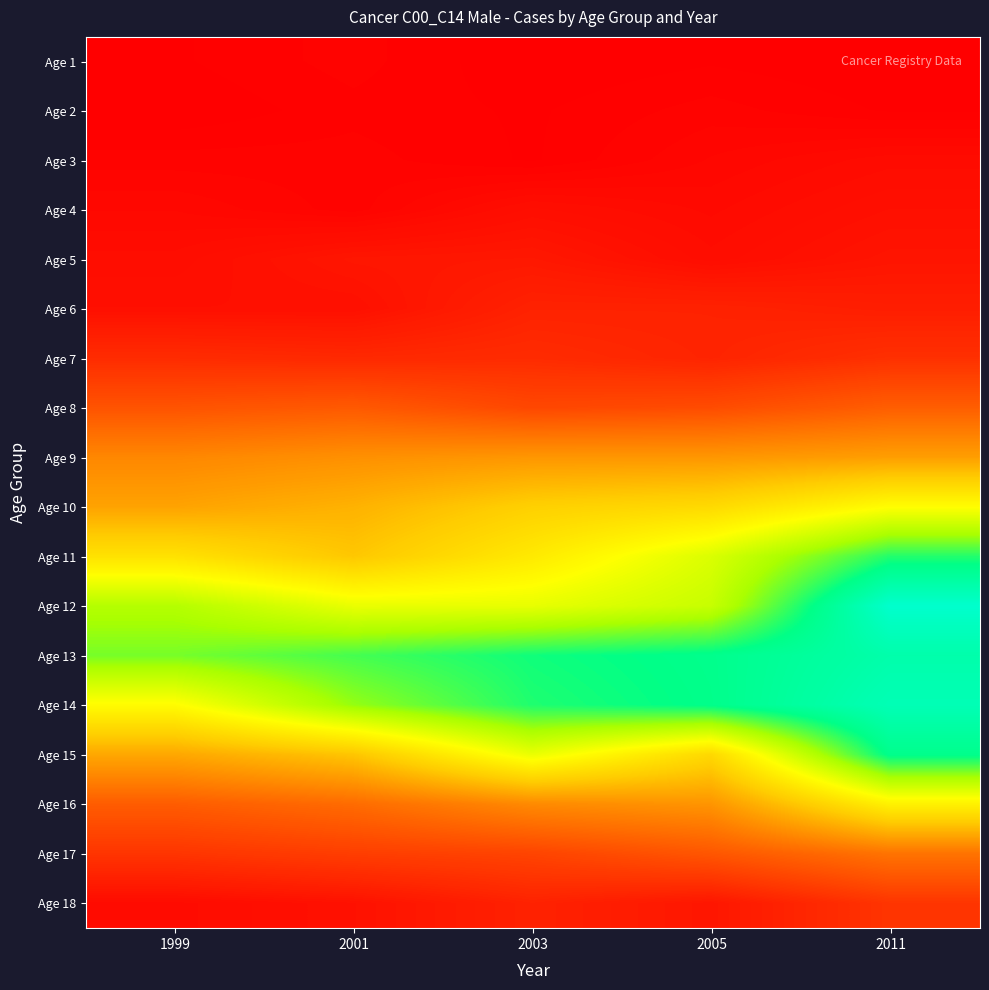

Which series has the largest total across all categories?

Age 13